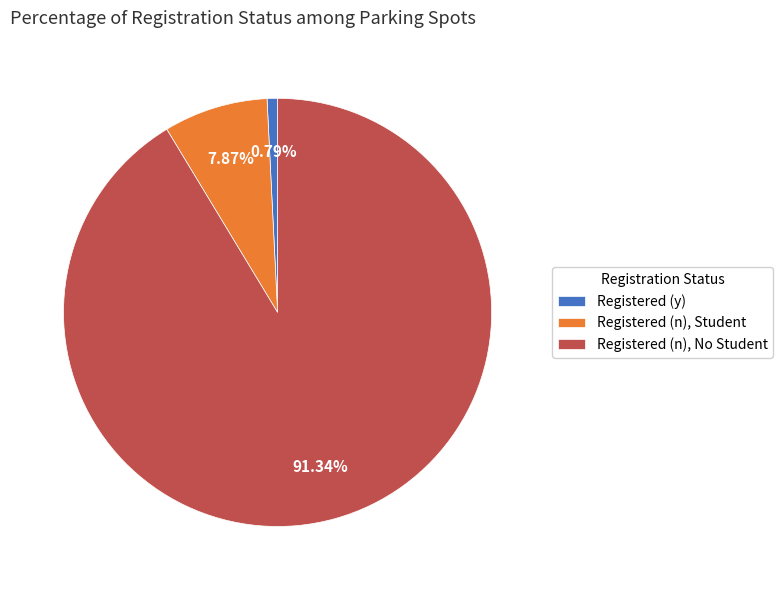

Does any single category account for the majority?

Yes